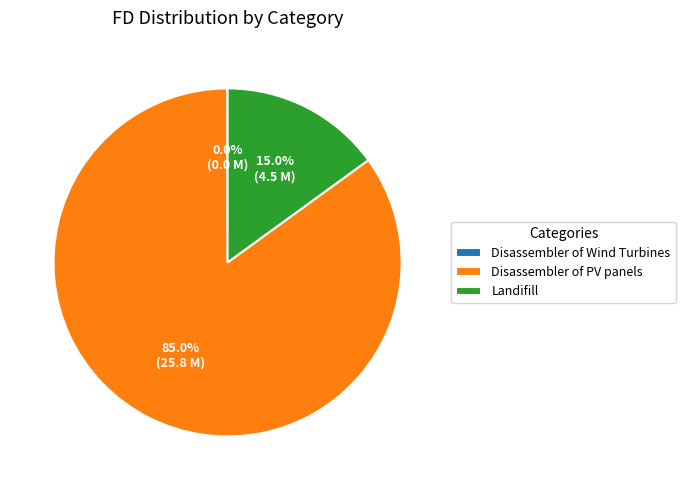

The Landifill slice represents 15% of the pie. True or false?

True